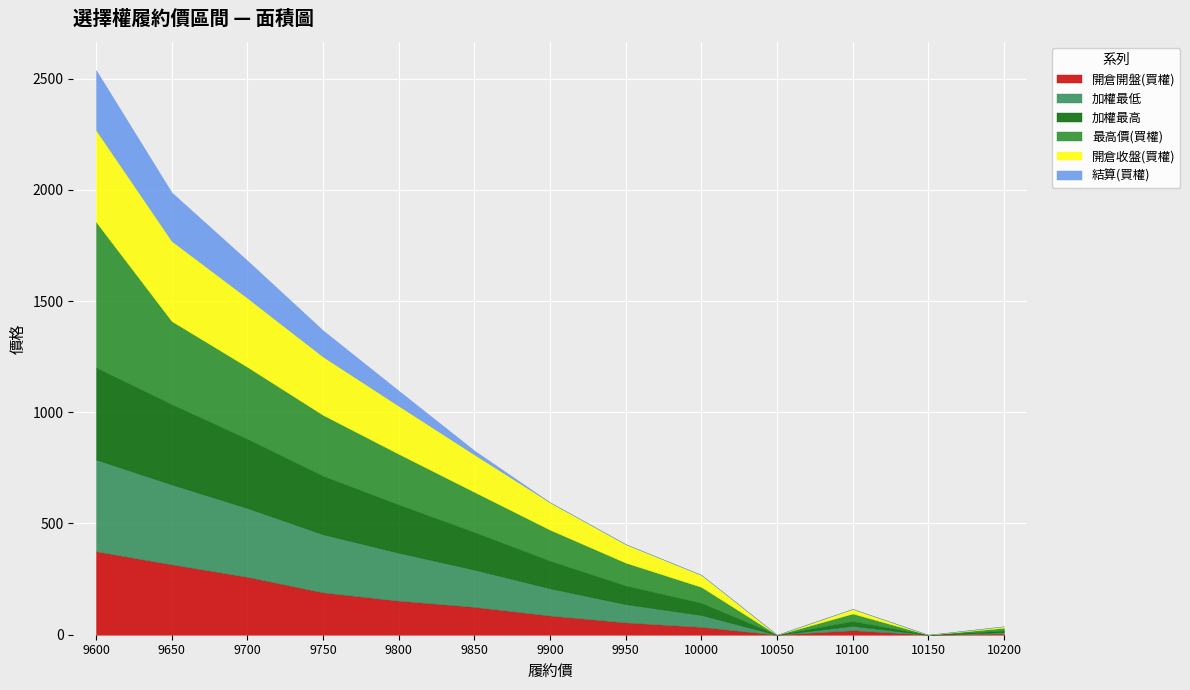

What is the sum of all 開倉開盤(買權) values?

1620.0